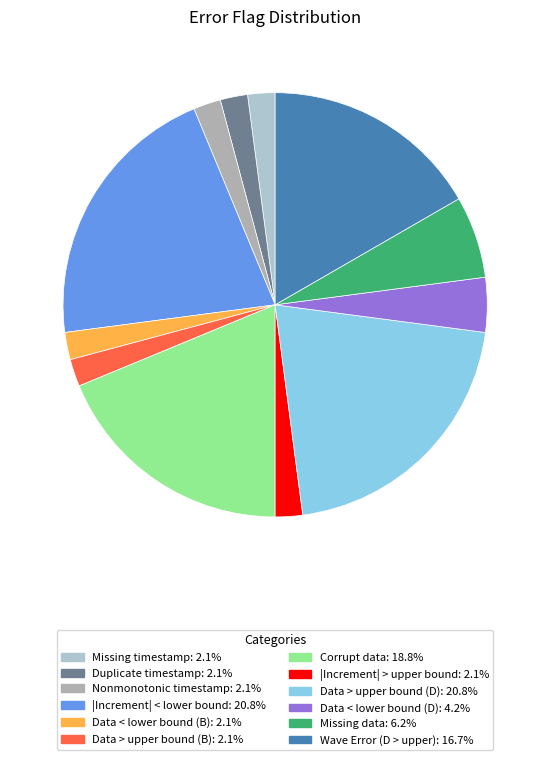

How many segments does this pie chart have?

12